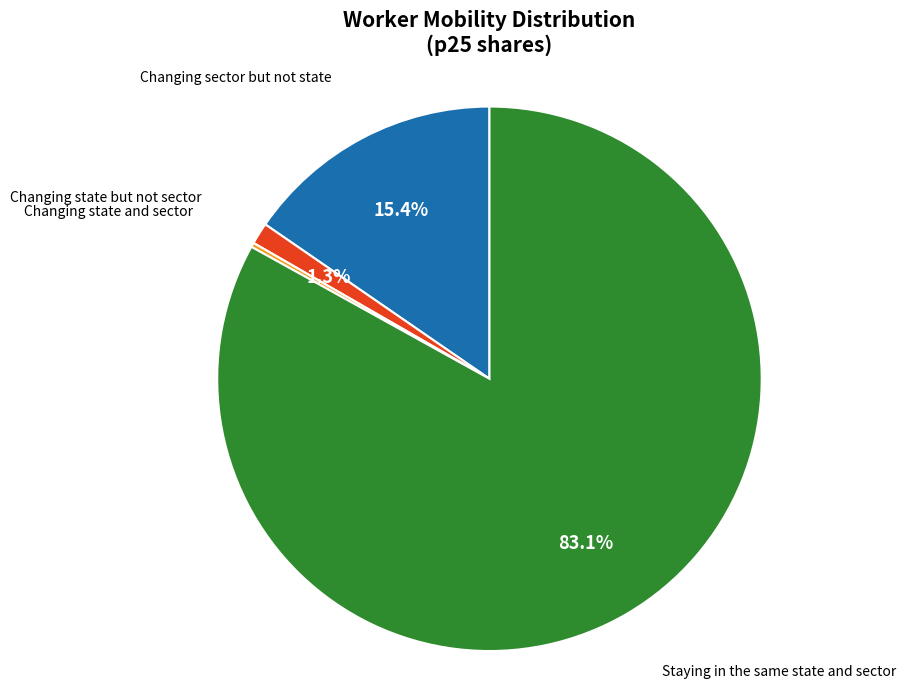

Is there any slice that represents more than half of the pie?

Yes